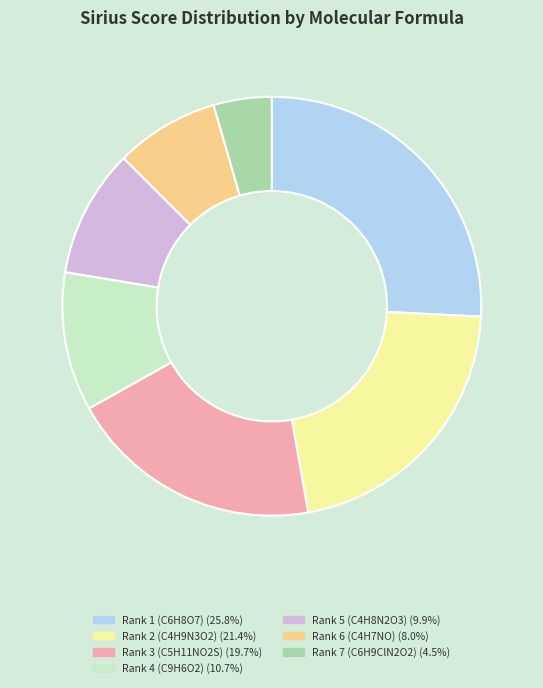

Rank the categories by value from highest to lowest.

Rank 1 (C6H8O7), Rank 2 (C4H9N3O2), Rank 3 (C5H11NO2S), Rank 4 (C9H6O2), Rank 5 (C4H8N2O3), Rank 6 (C4H7NO), Rank 7 (C6H9ClN2O2)